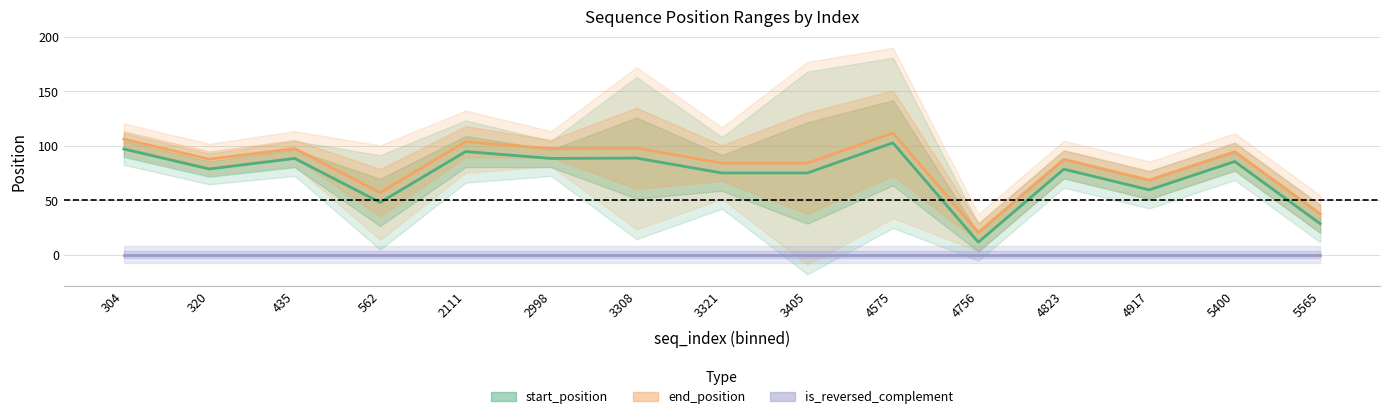

At which label does end_position first exceed 87?

304